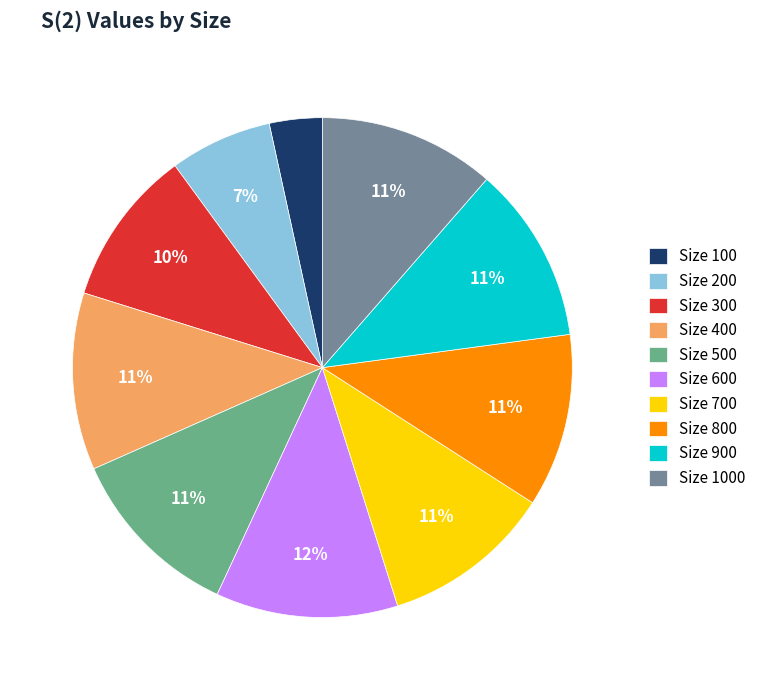

True or false: Size 900 accounts for 23% of the total.

False